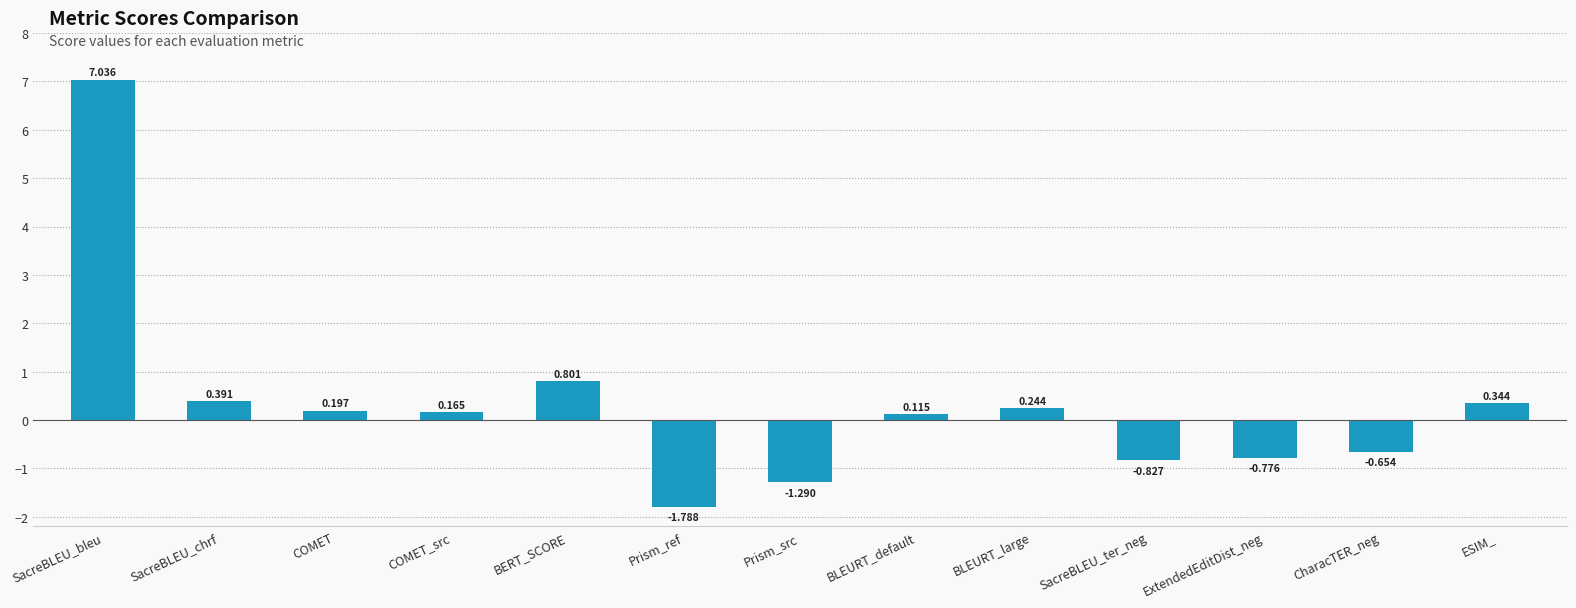

Count the number of data series in this chart.

1